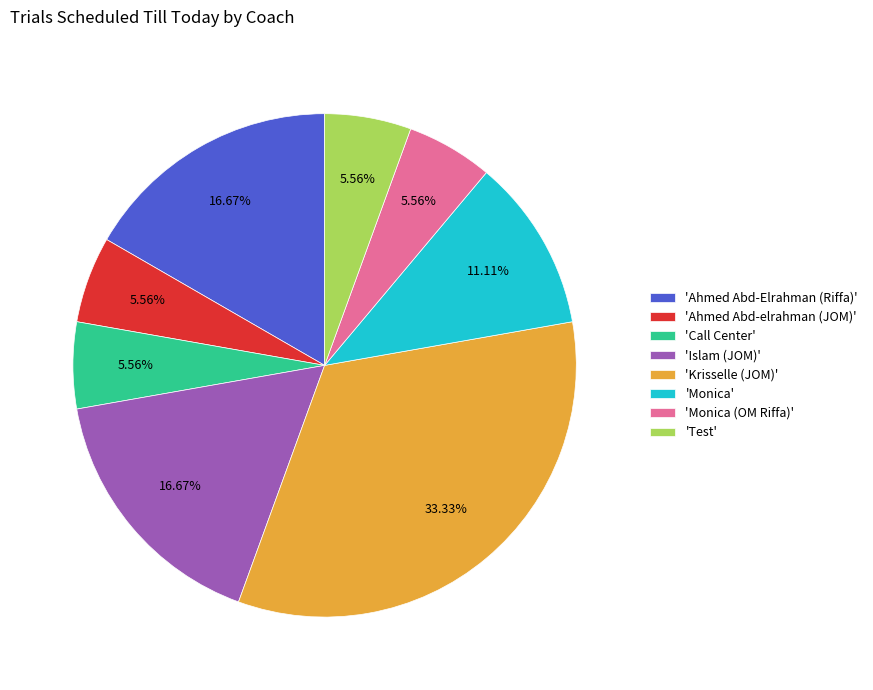

What is the ratio of the value at 'Call Center' to the value at 'Monica (OM Riffa)'?

1.0